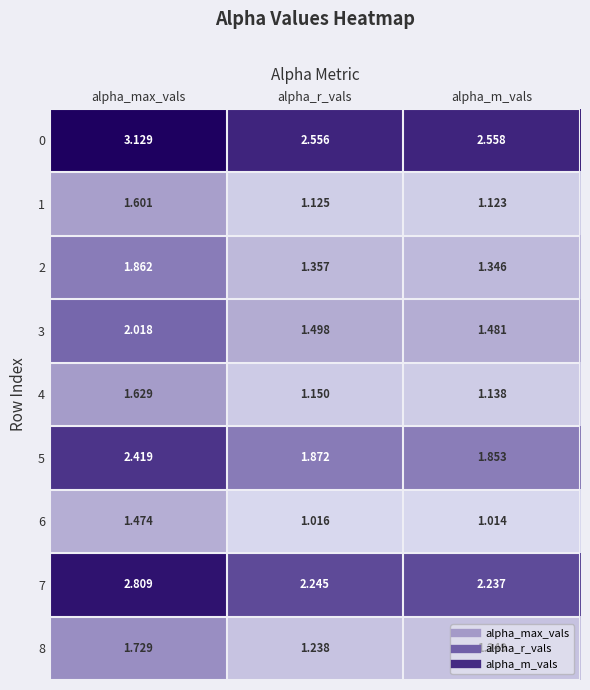

List the labels in order of 5 value, largest first.

alpha_max_vals, alpha_r_vals, alpha_m_vals